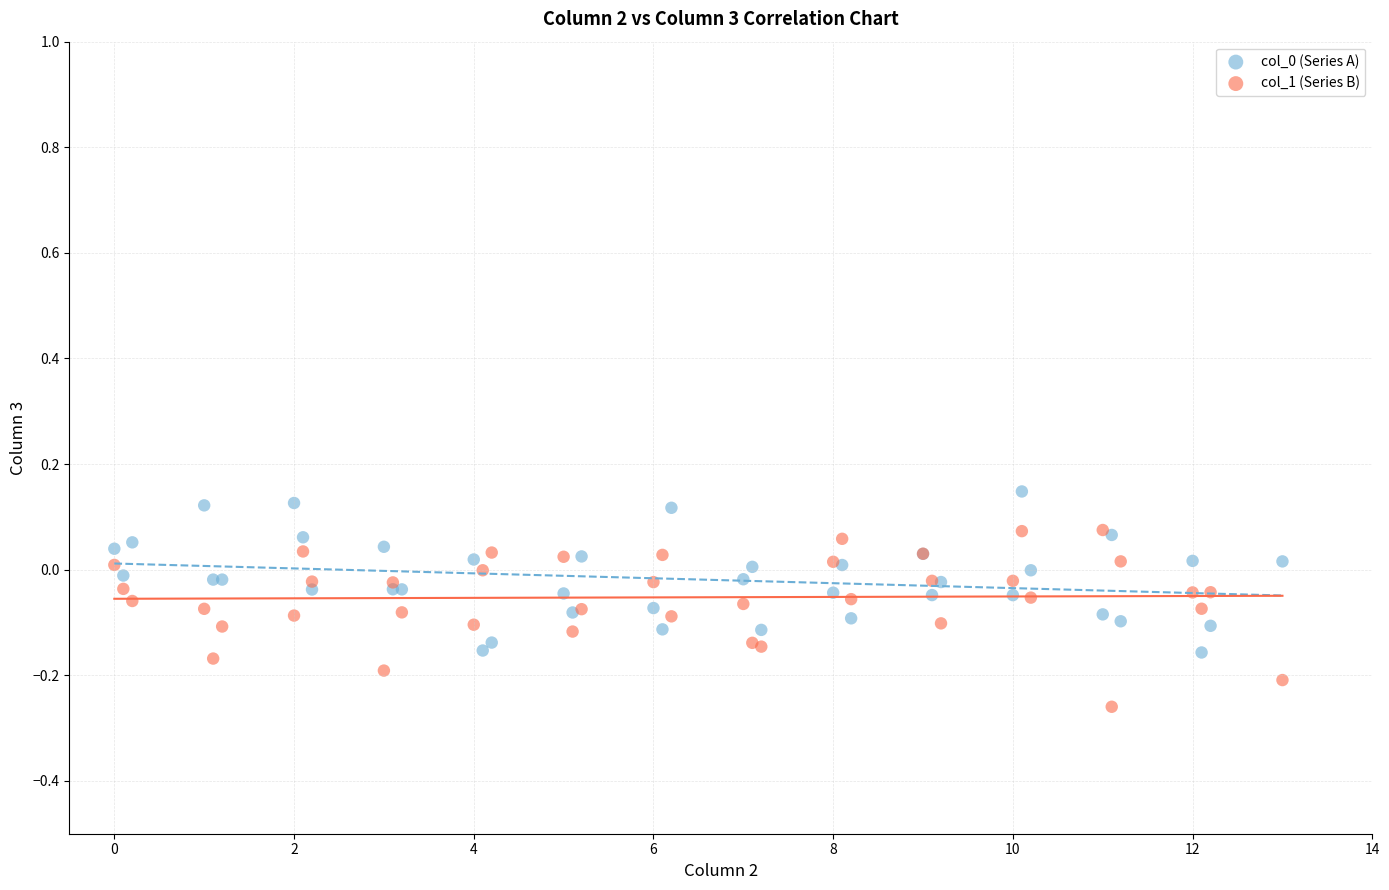

Which series contains the lowest Y value?

col_1 (Series B)